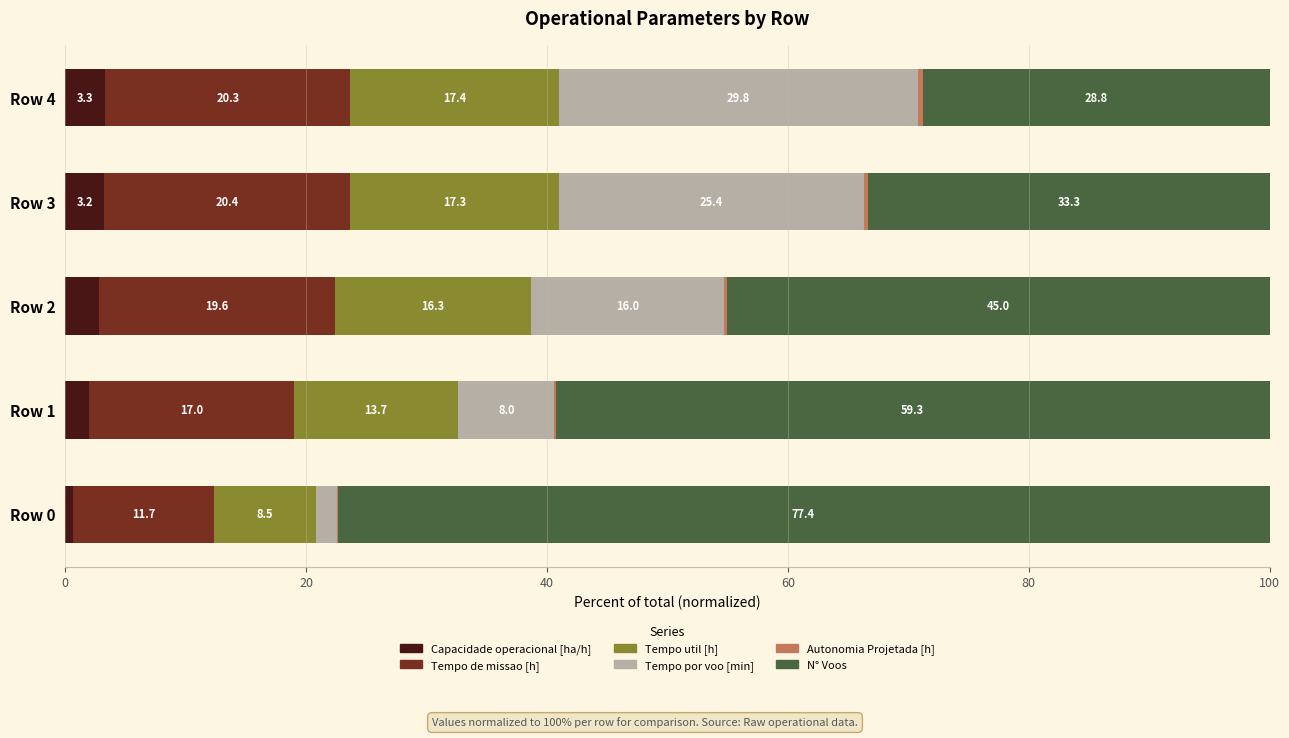

What is the total value across all series at Row 4?

100.0